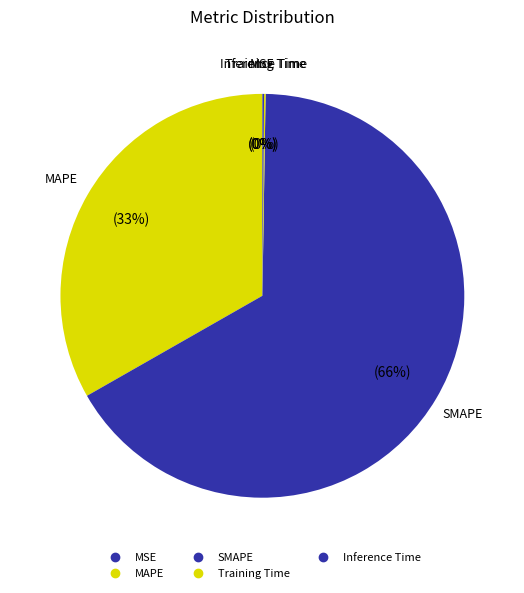

Combined, do MSE and MAPE account for over 50%?

No